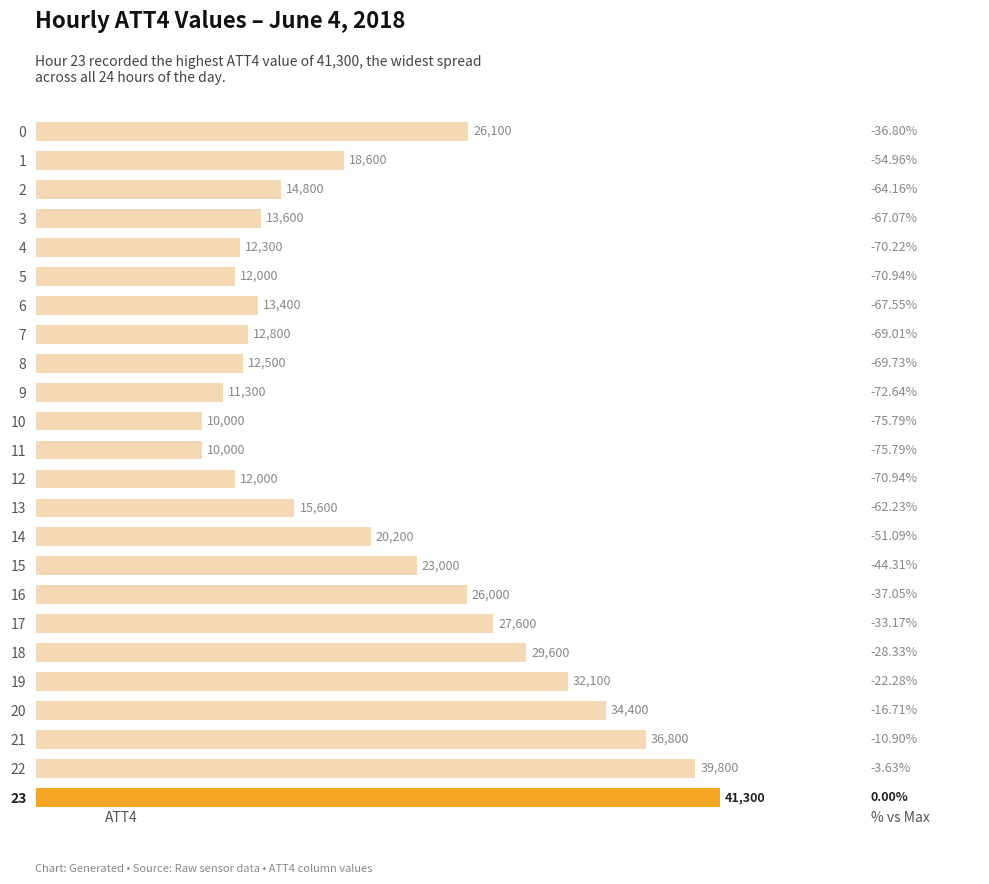

Approximately how many times larger is the value at 7 compared to 12?

1.1